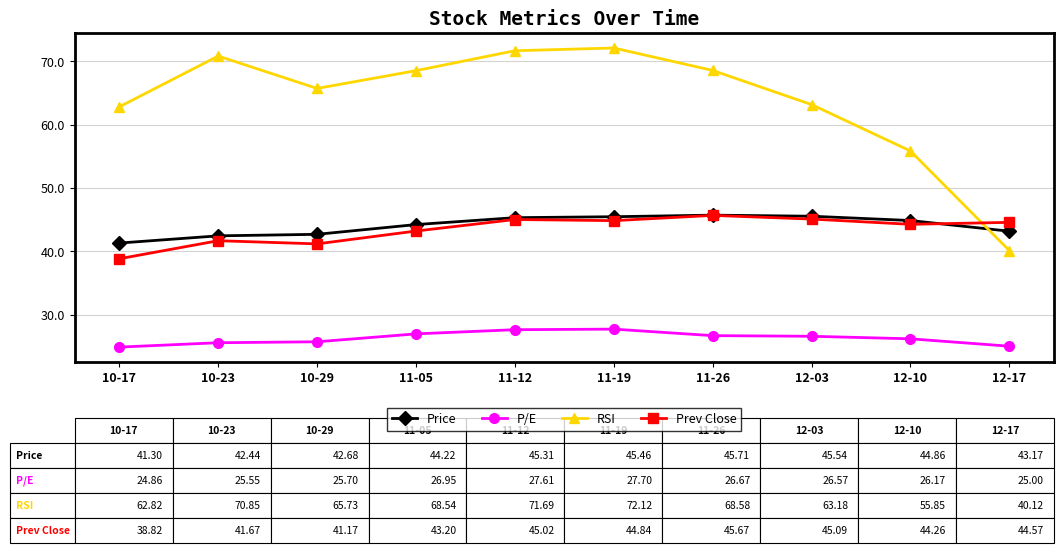

What is the maximum value shown in the chart?

72.1